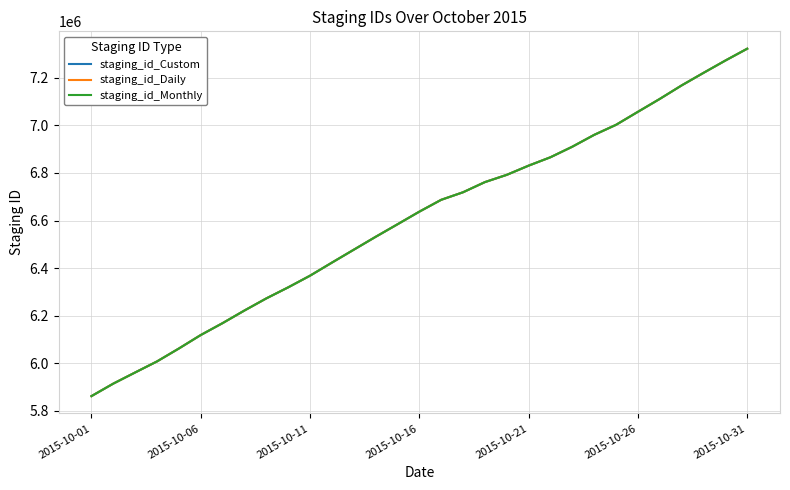

List the series in order of their overall mean, highest first.

staging_id_Monthly, staging_id_Custom, staging_id_Daily